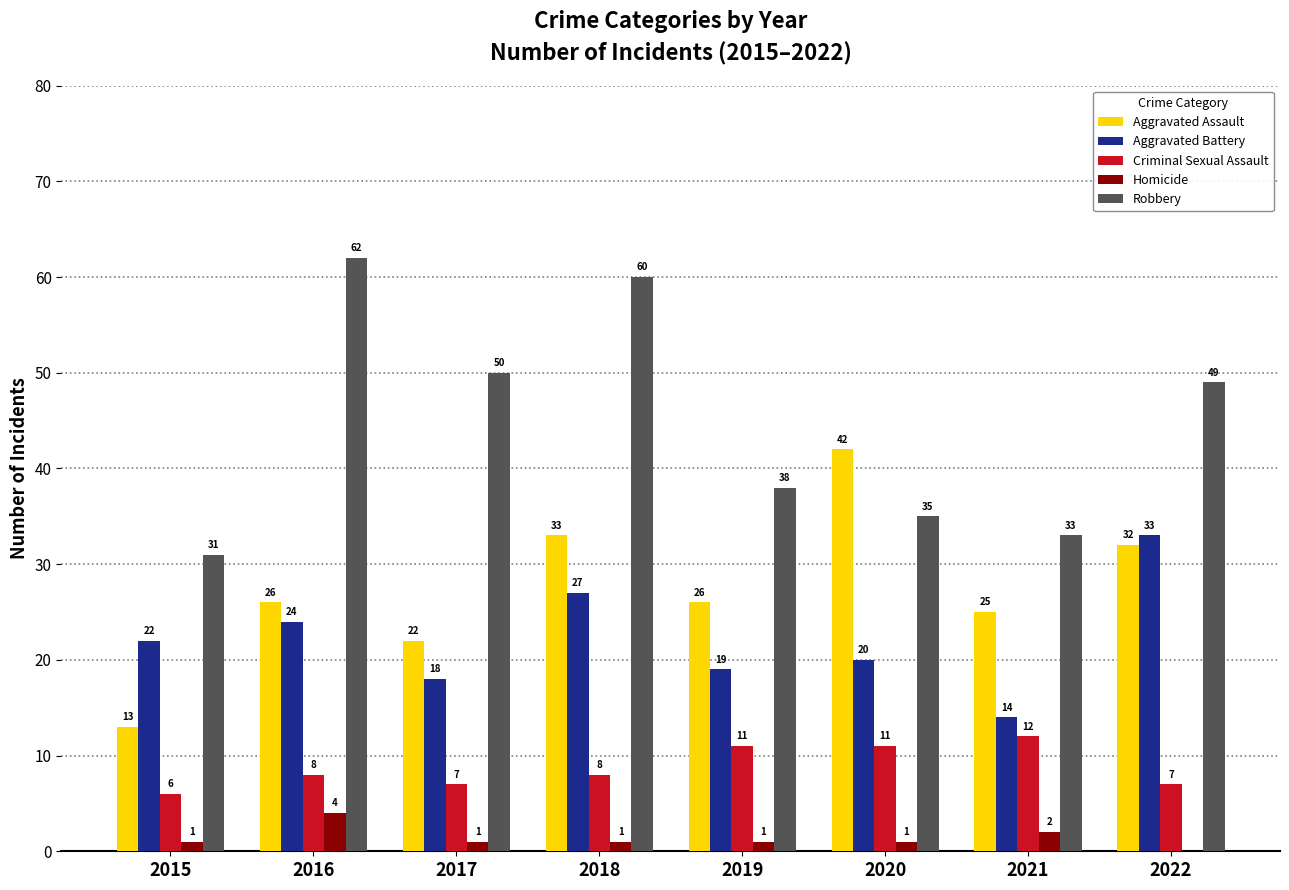

At which category does the chart reach its peak across all series?

2016